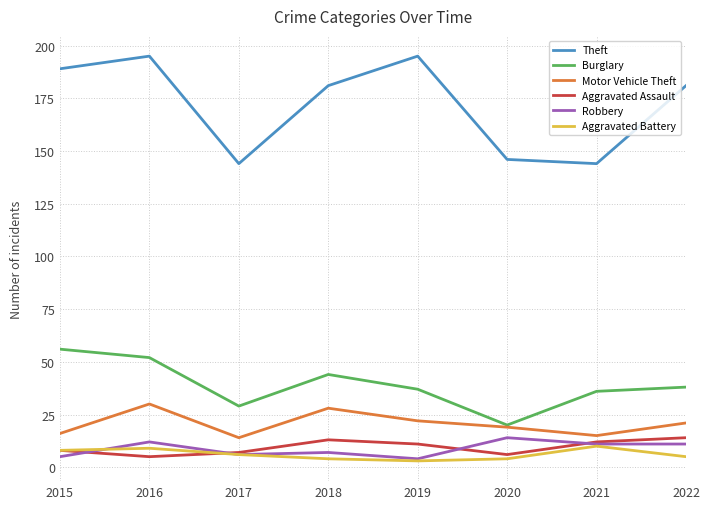

True or false: Burglary has more than 1 points higher than both neighbors.

False